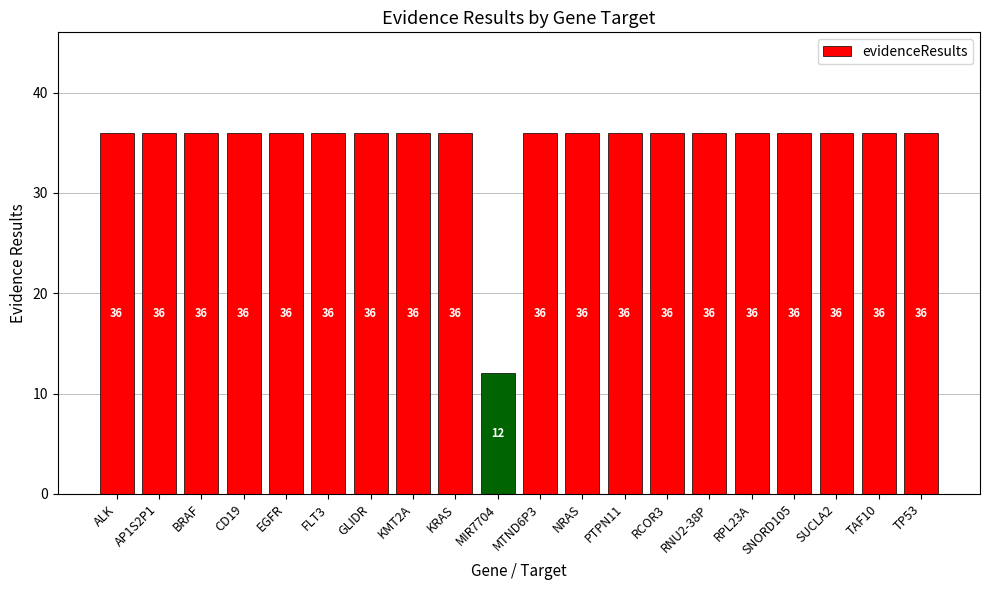

Approximately how many times larger is the value at AP1S2P1 compared to KRAS?

1.0